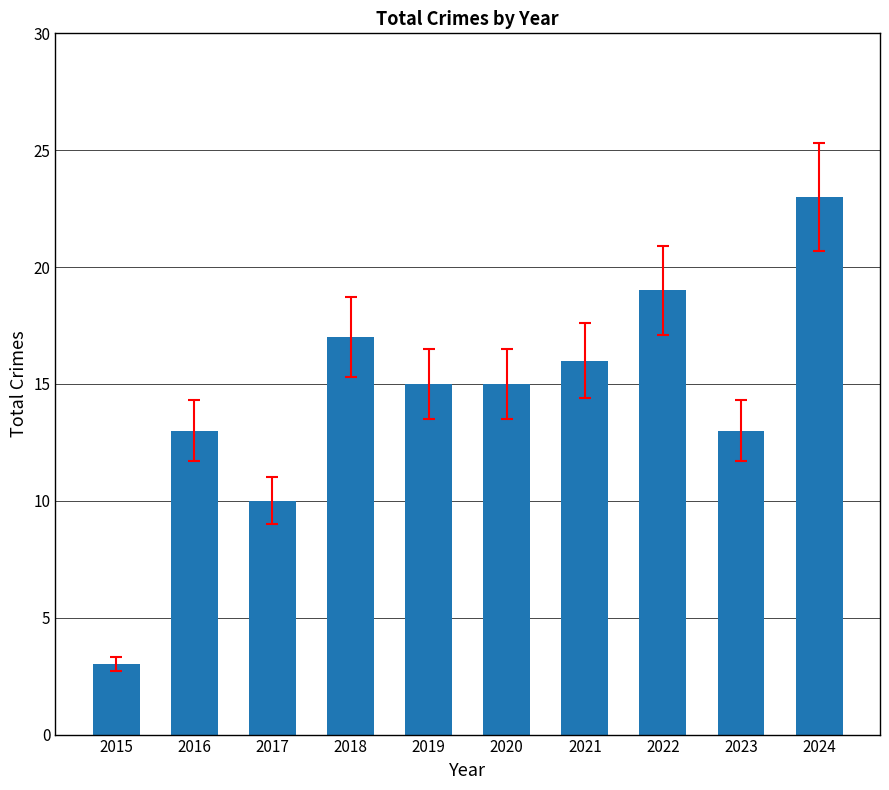

Is it true that the value at 2016 is 13?

True